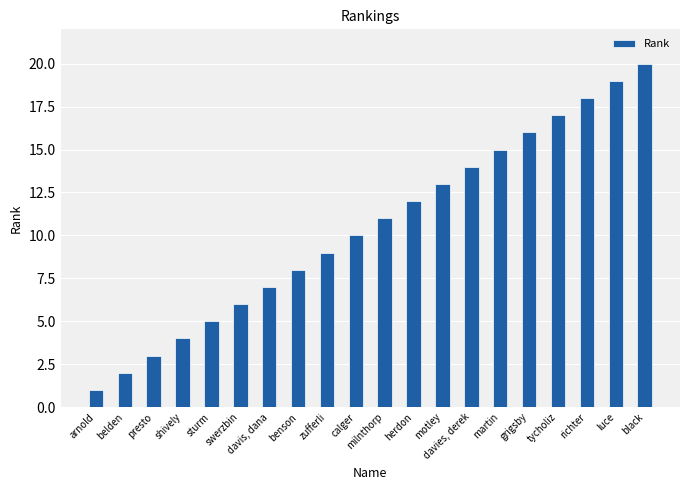

Between davies, derek and luce, which is larger?

luce